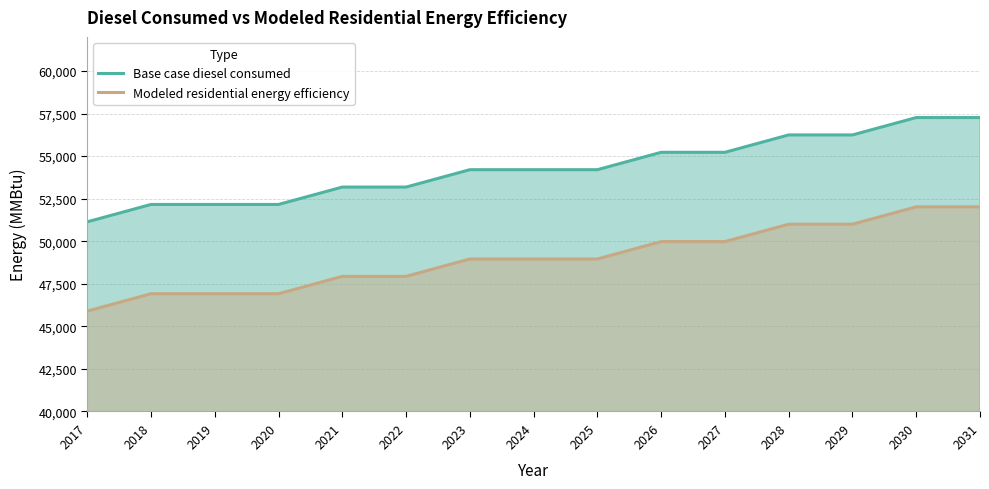

At 2026, list the series in order from largest to smallest.

Base case diesel consumed, Modeled residential energy efficiency